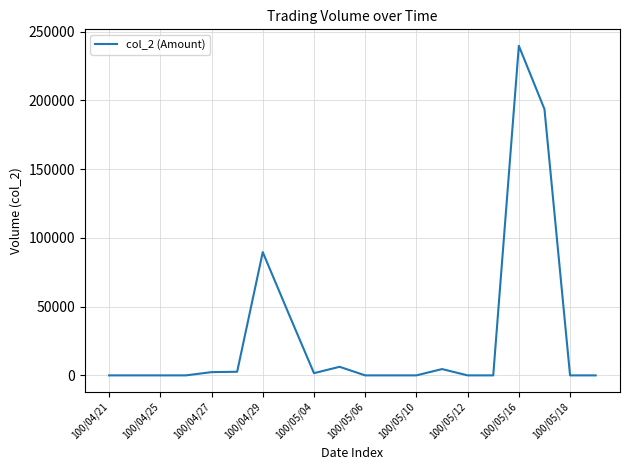

What is the difference between the maximum and minimum values?

239610